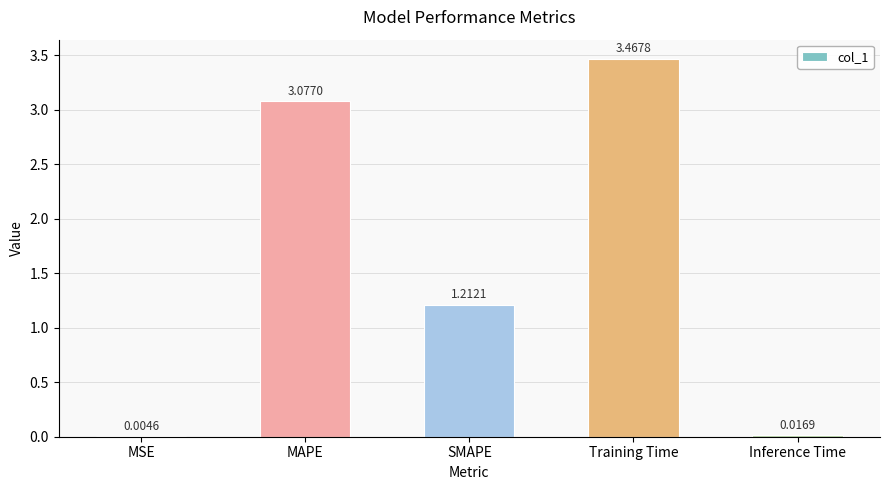

How many data points does each series have?

5